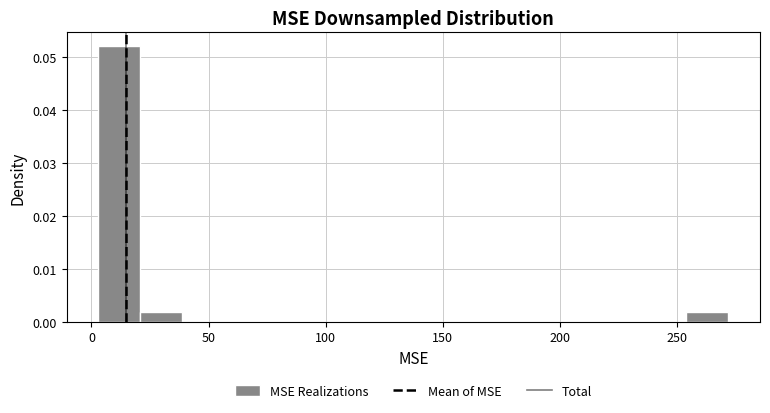

Read against the x-axis, roughly where is the centre of the tallest bar?

10